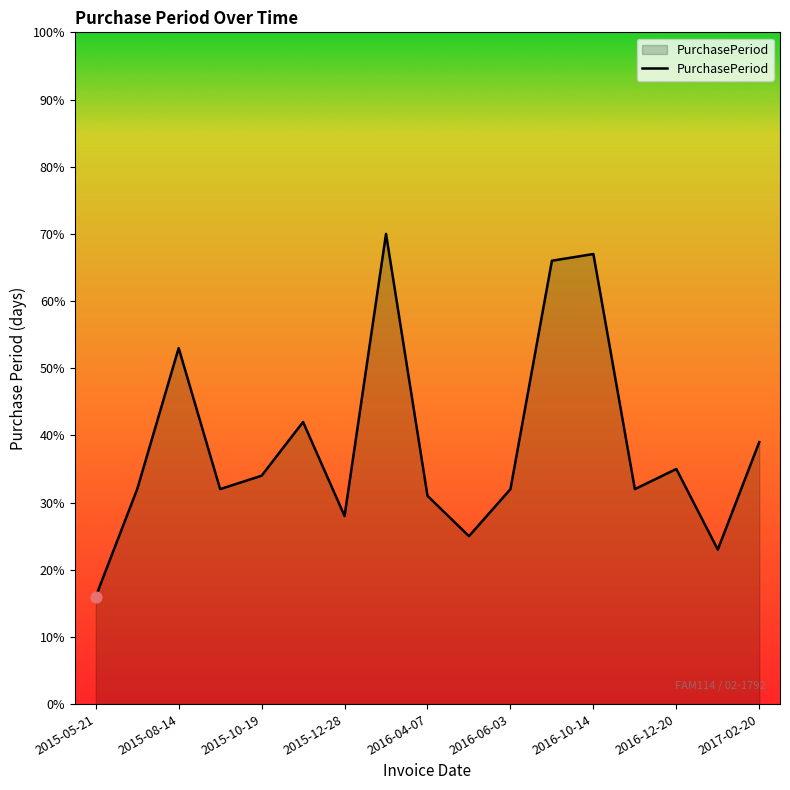

What is the smallest value displayed?

16